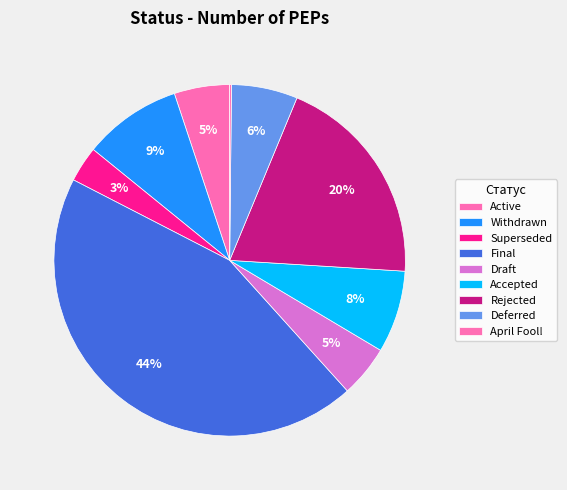

What percentage is the Rejected slice, to the nearest percent?

20%